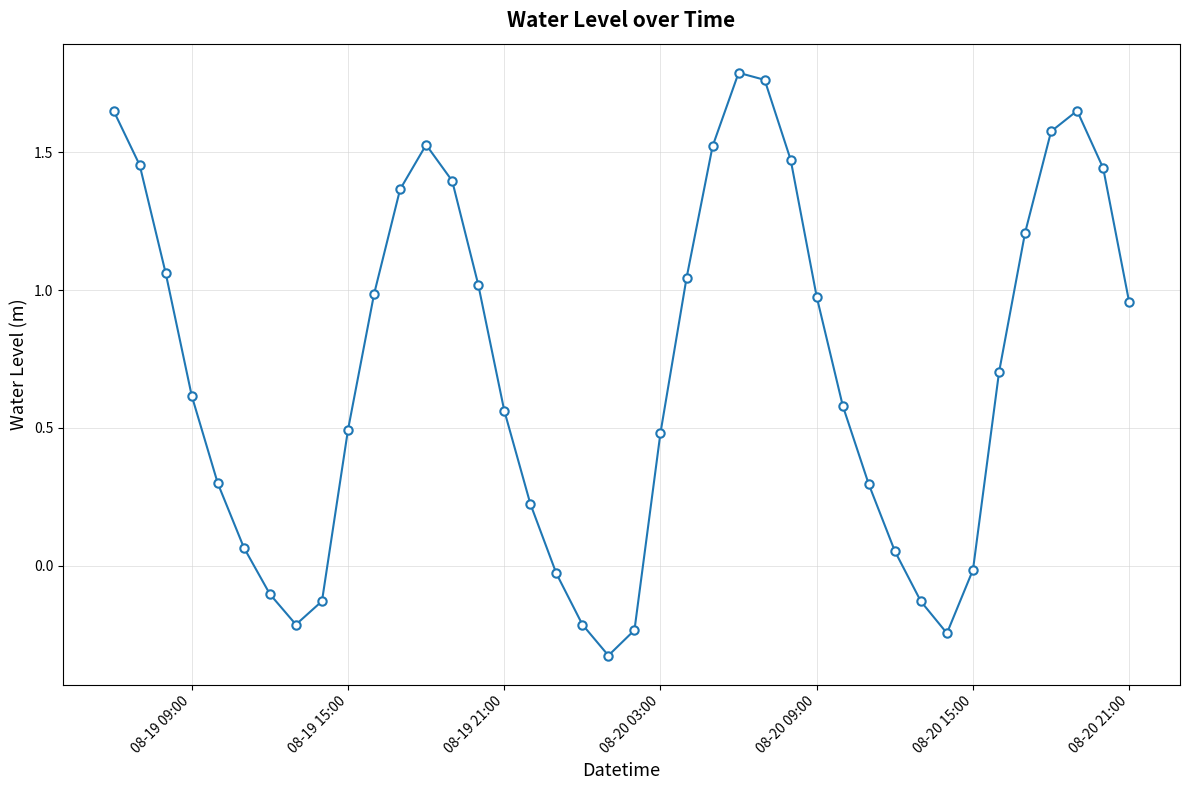

What is the average value?

0.7